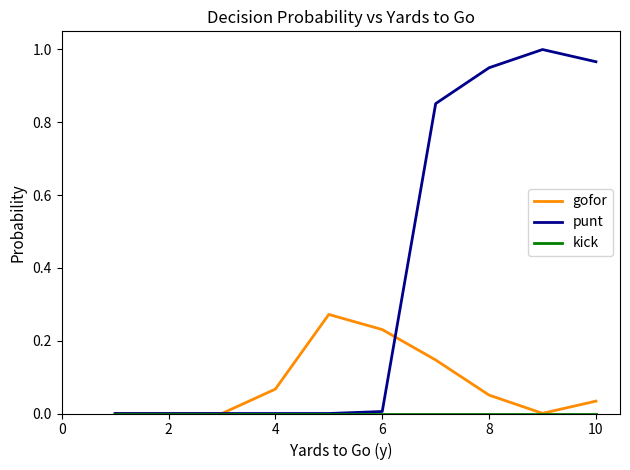

Count the number of data series in this chart.

3